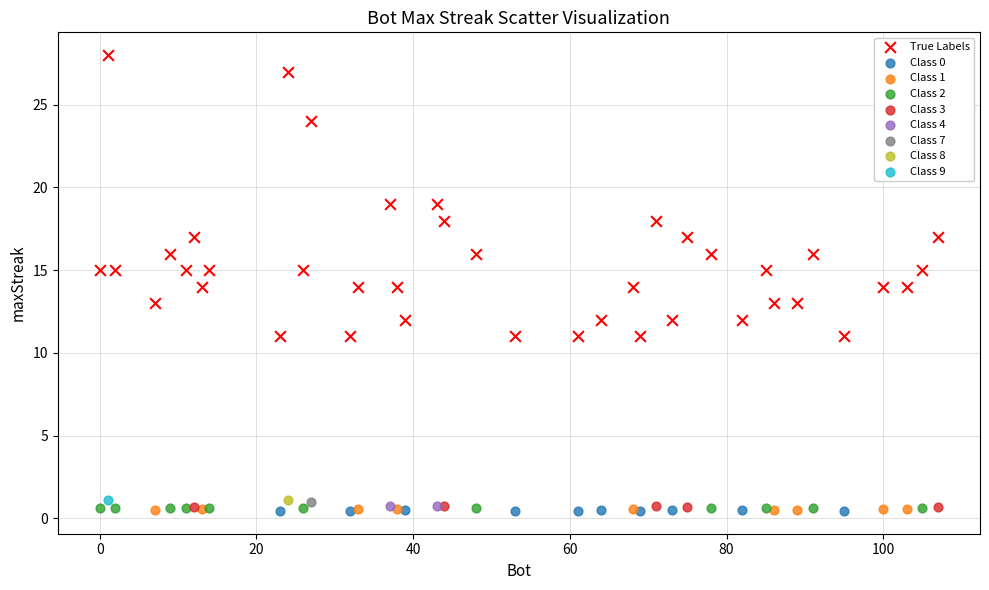

What are all the series names shown in the legend?

True Labels, Class 0, Class 1, Class 2, Class 3, Class 4, Class 7, Class 8, Class 9